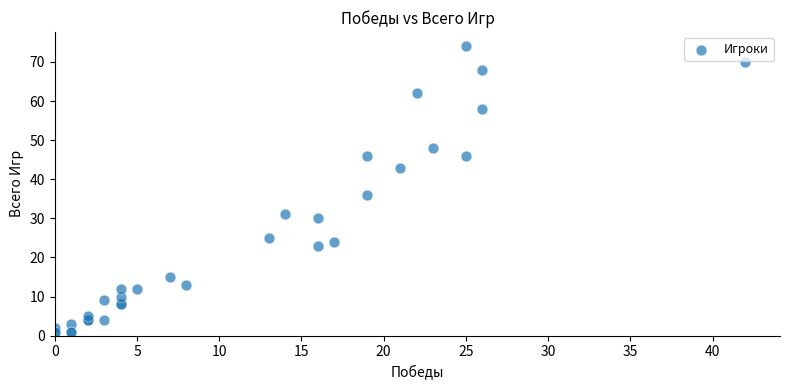

What Y value in the scatter plot is closest to 37?

36